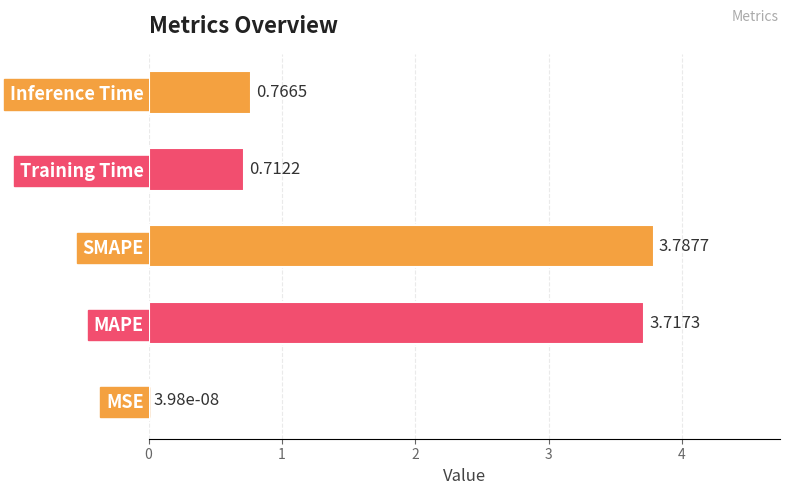

What is the sum of all values?

9.0